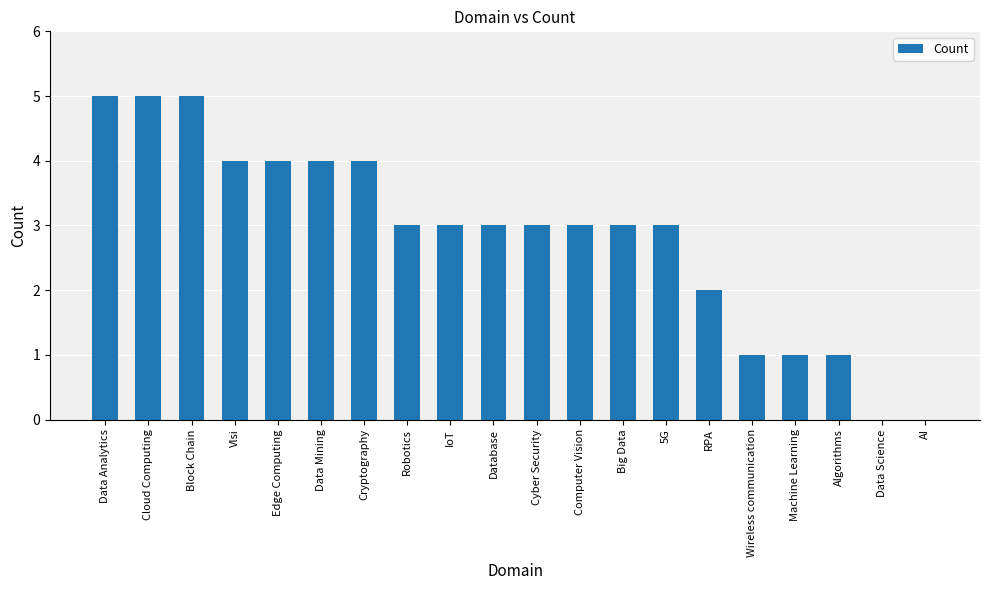

What is the sum of all values?

57